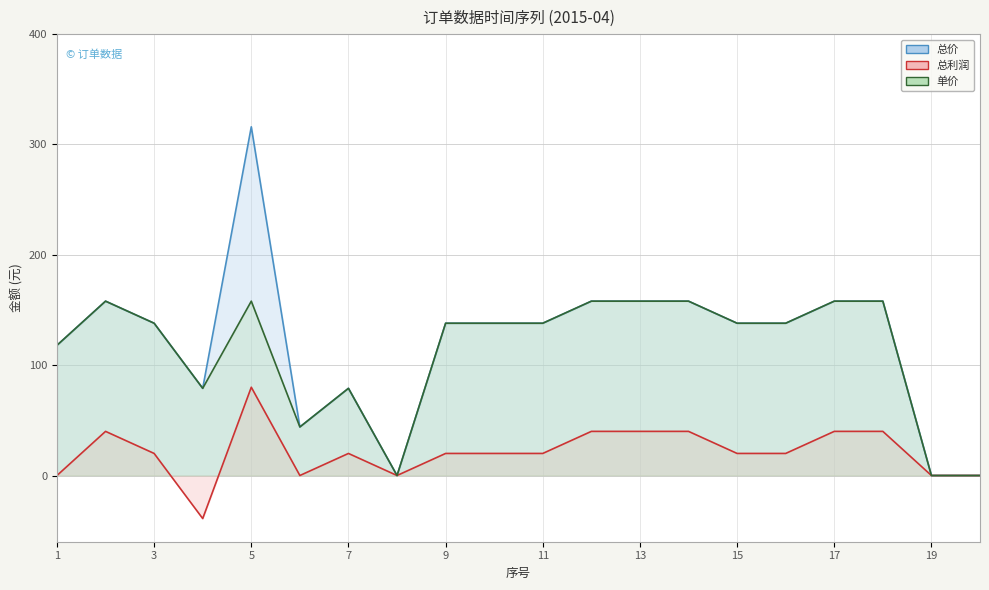

List the series in order of their peak value, highest first.

总价, 单价, 总利润